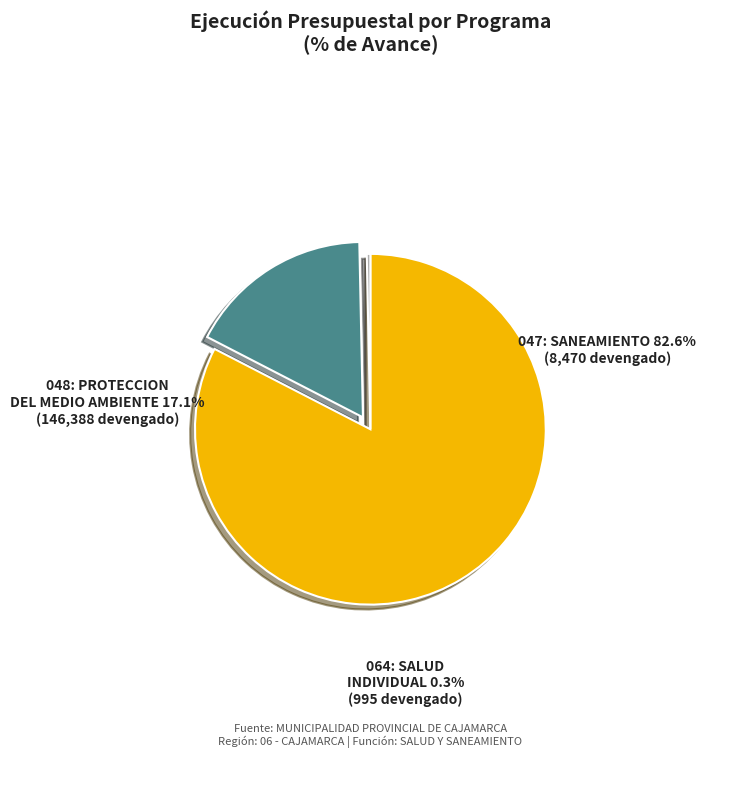

What is the smallest slice in the pie chart?

064: SALUD INDIVIDUAL